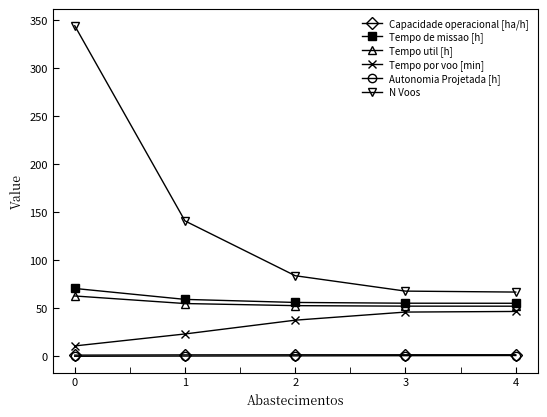

Is this an area chart (filled region under the line)?

No